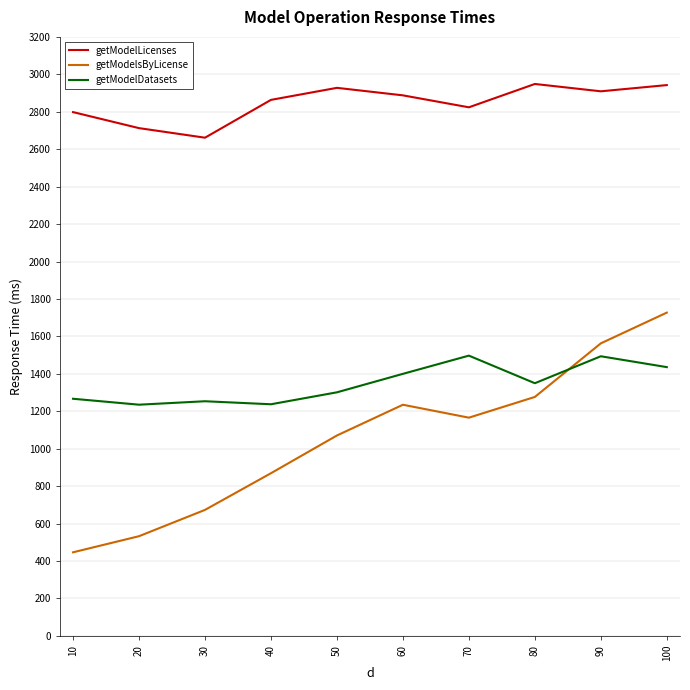

List the series in order of their peak value, highest first.

getModelLicenses, getModelsByLicense, getModelDatasets